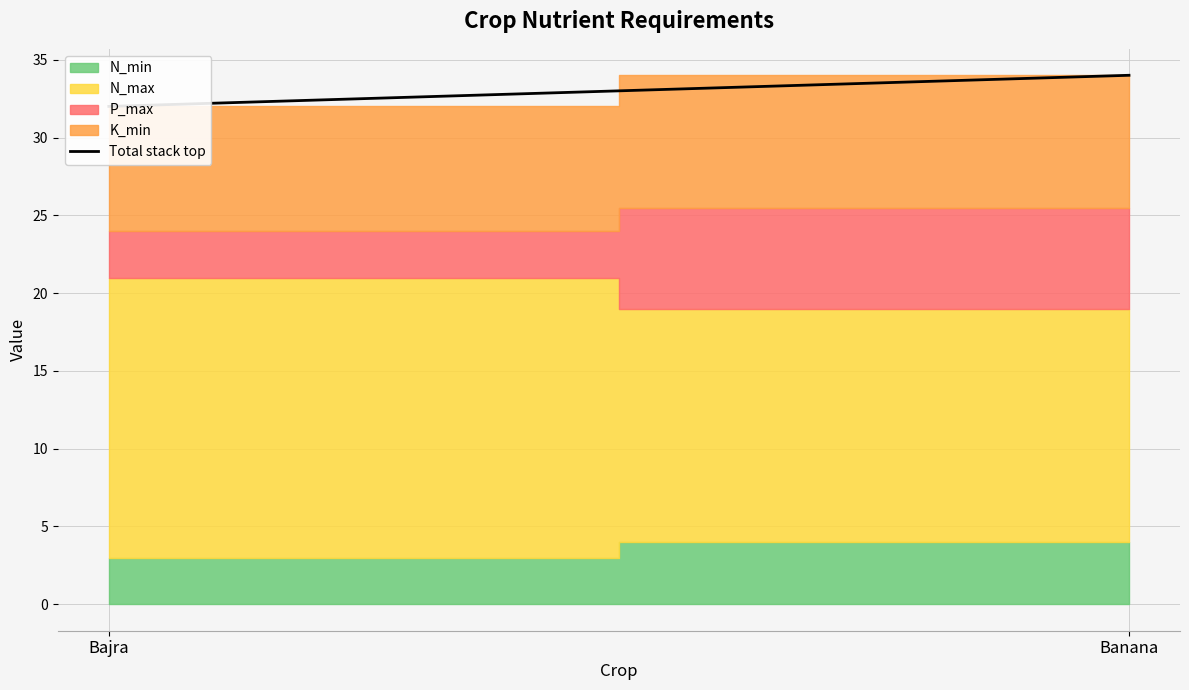

Rank the categories by value from highest to lowest.

Banana, Bajra